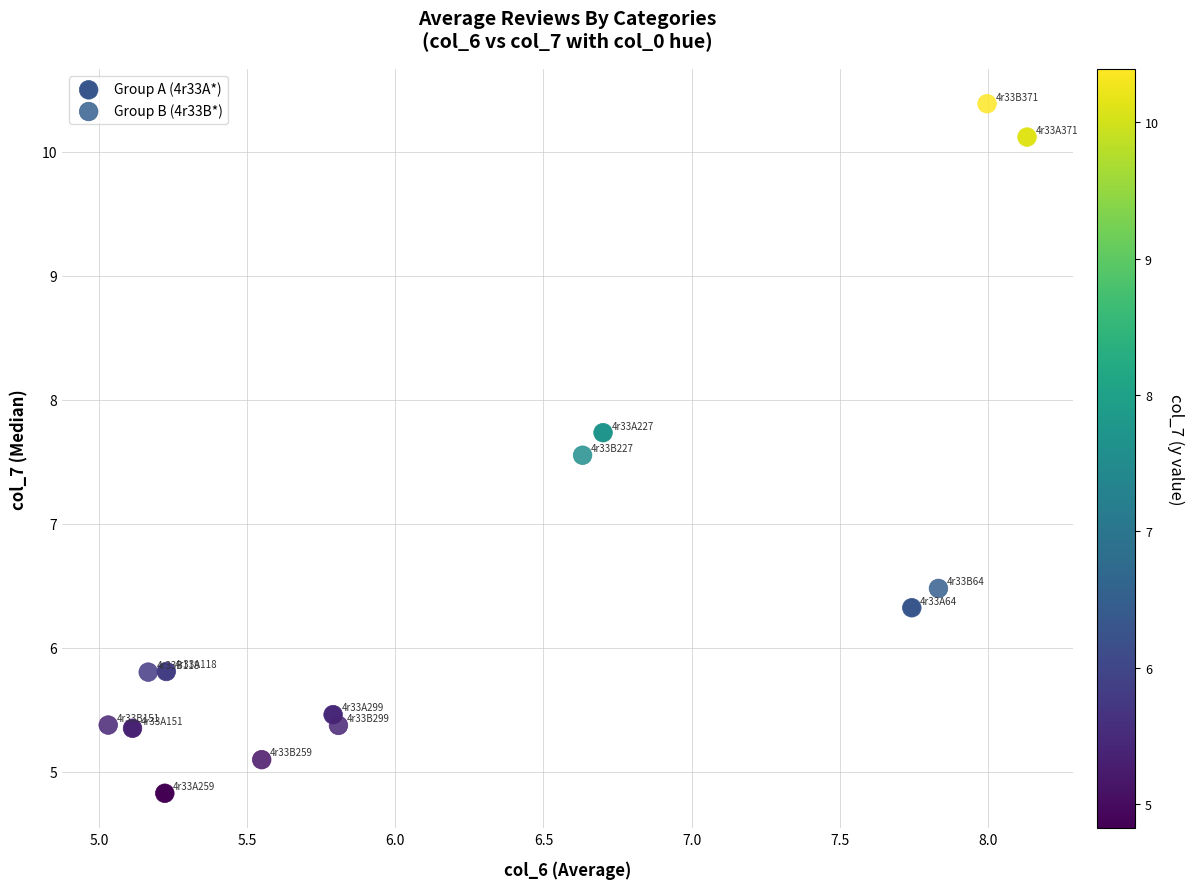

Which series has the widest spread of Y values?

Group A (4r33A*)